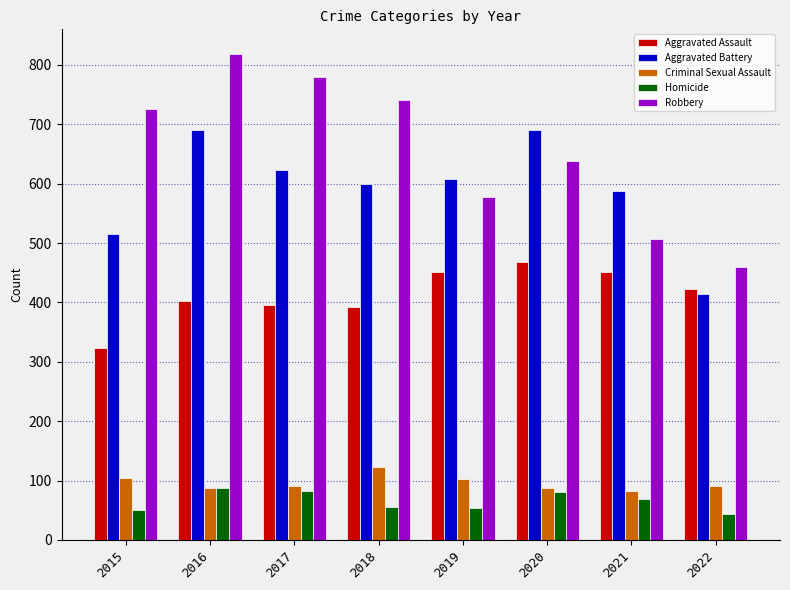

How many Robbery values are between 577 and 780?

5